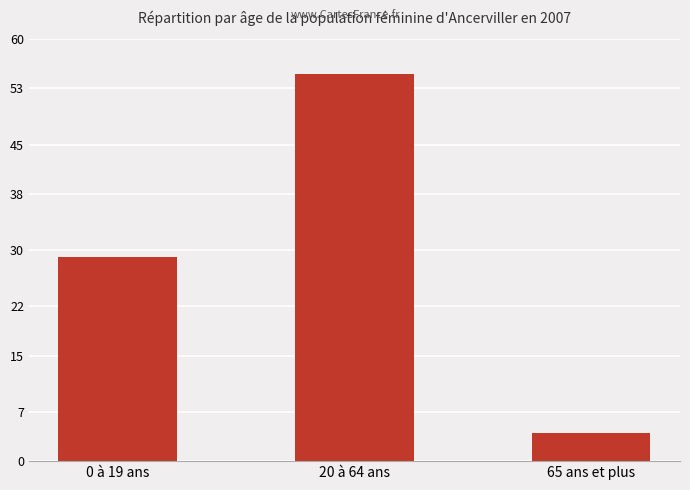

List the labels in order of value, largest first.

20 à 64 ans, 0 à 19 ans, 65 ans et plus